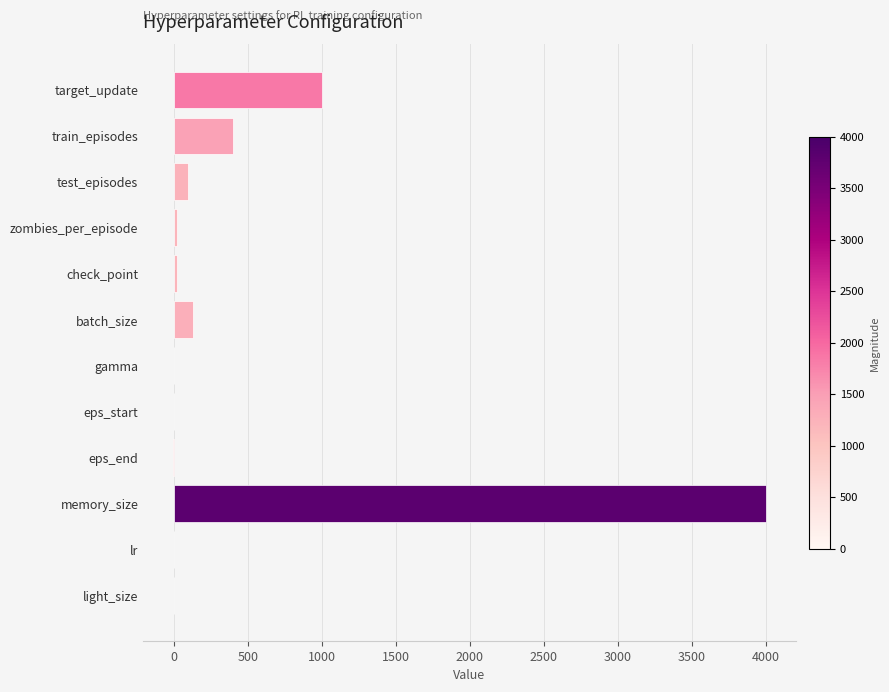

What is the sum of all values?

5673.0